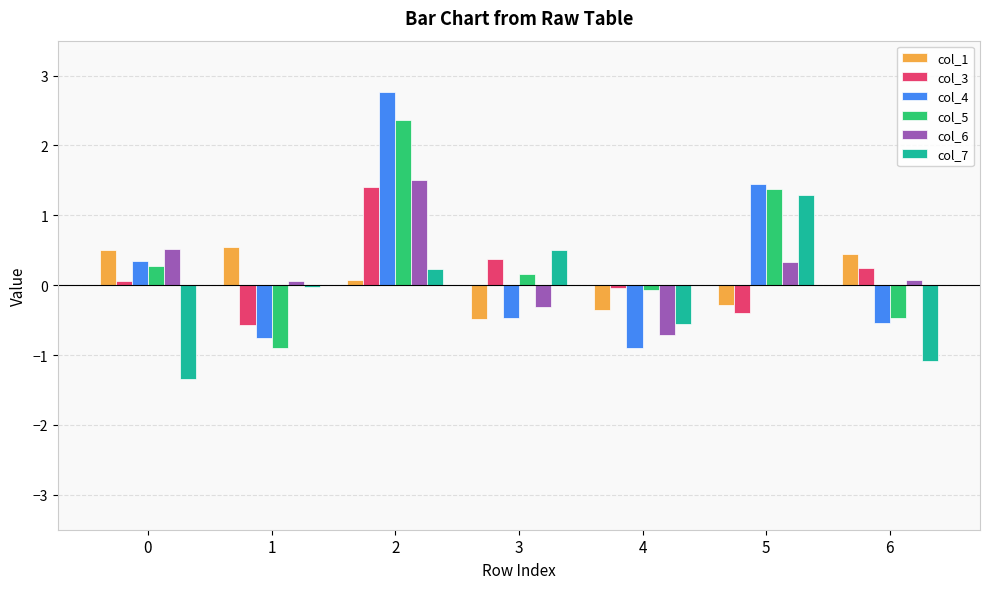

Rank the series by their maximum value, from highest to lowest.

col_4, col_5, col_6, col_3, col_7, col_1